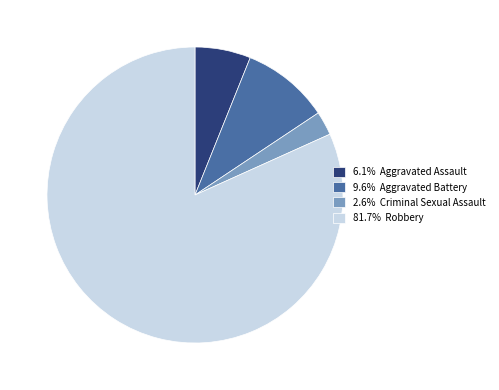

Do 2.6% Criminal Sexual Assault and 6.1% Aggravated Assault together represent more than half of the pie?

No